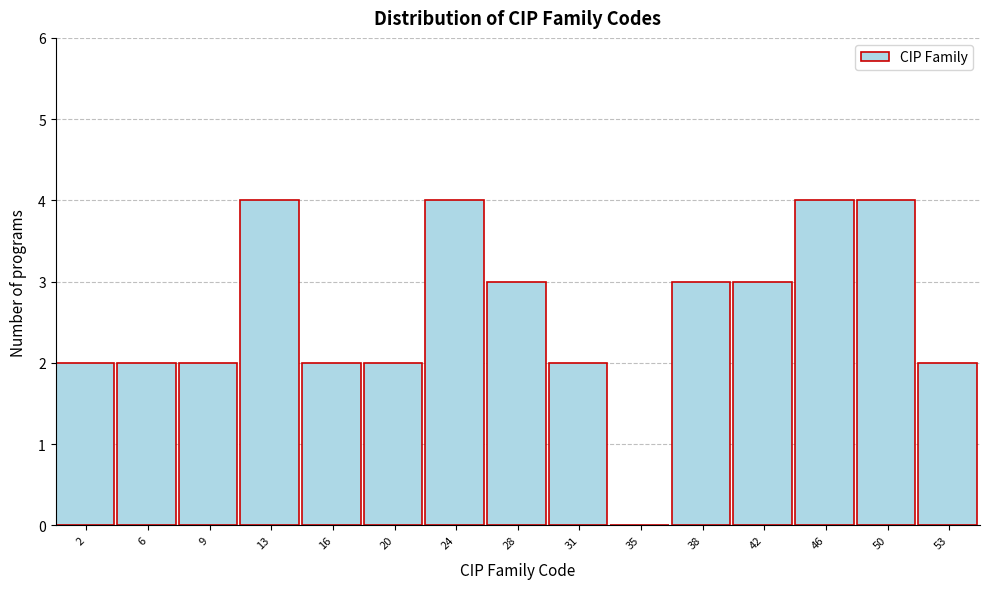

What is the height of the bar covering 18.5 to 22.0 on the x-axis? Neither the bar edges nor the heights are printed on the chart, so give them approximately, as read against the axes.

2